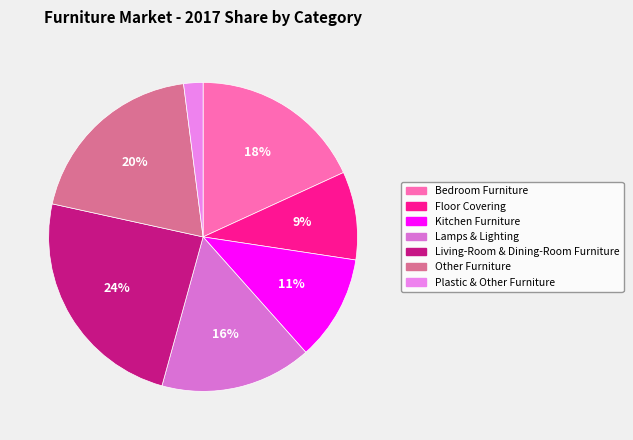

How many slices are in this pie chart?

7